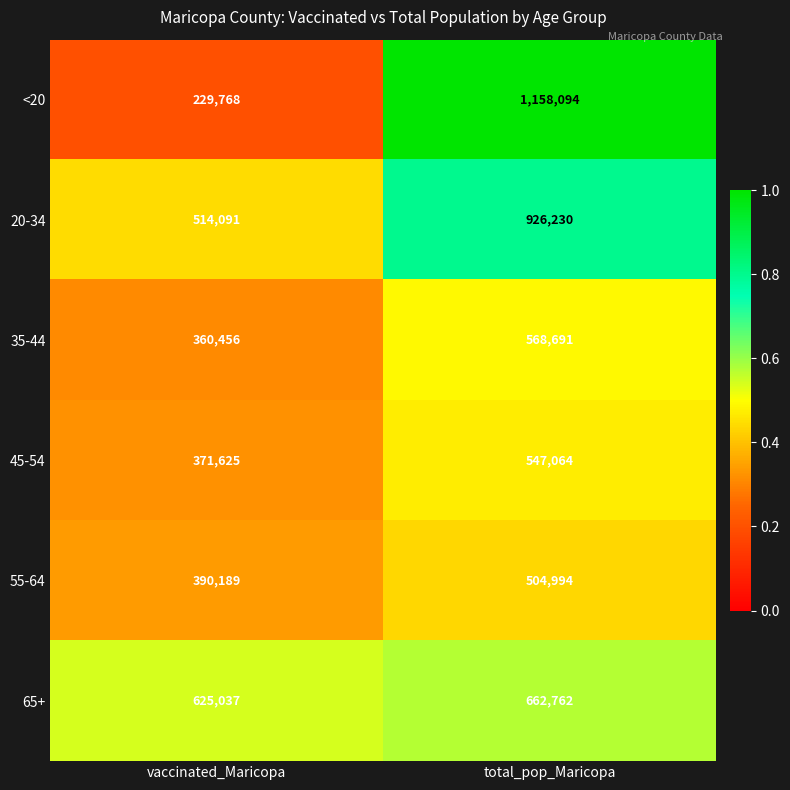

What is the greatest value displayed?

1158094